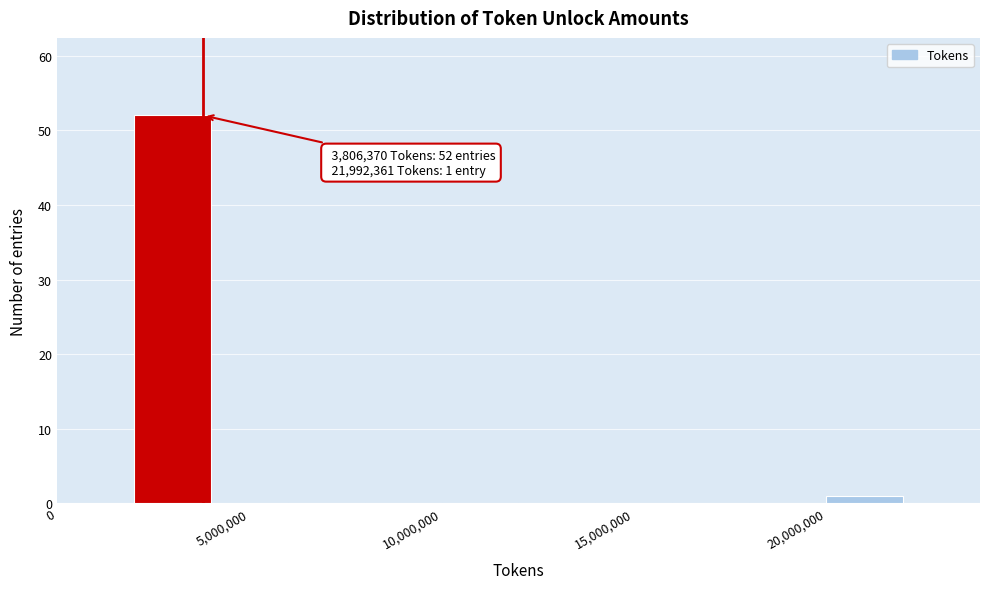

Which range on the x-axis has the tallest bar?

2000000 to 4000000